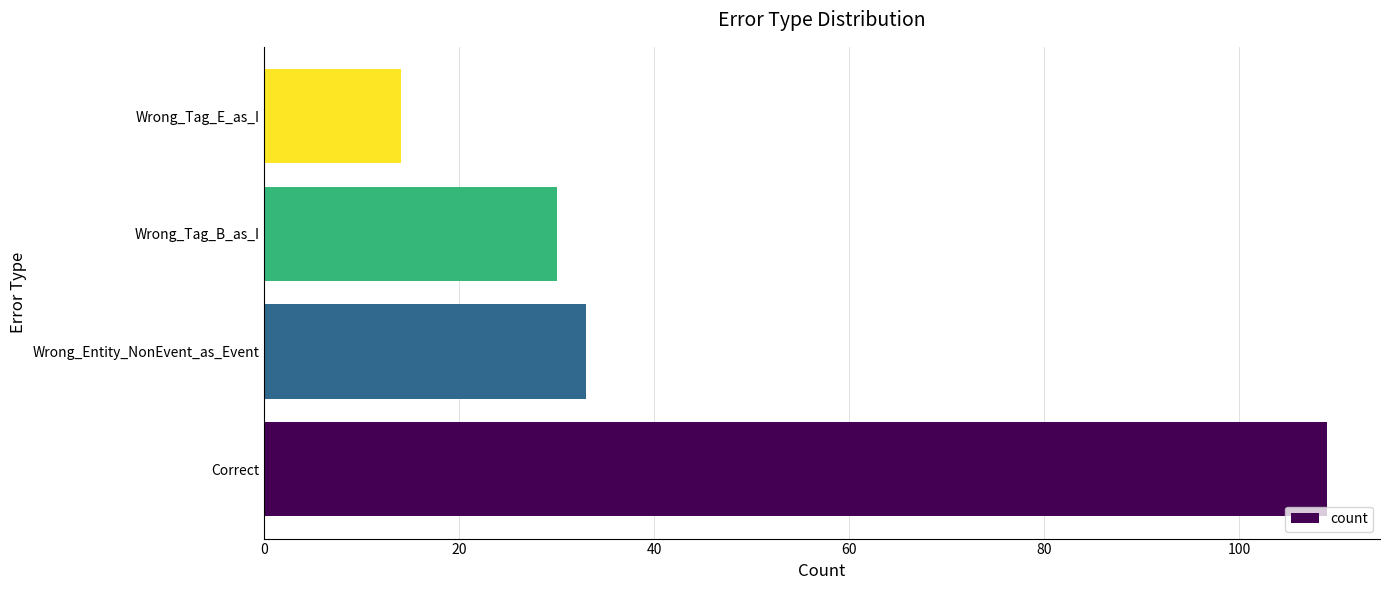

Is it true that the value at Correct is 109?

True